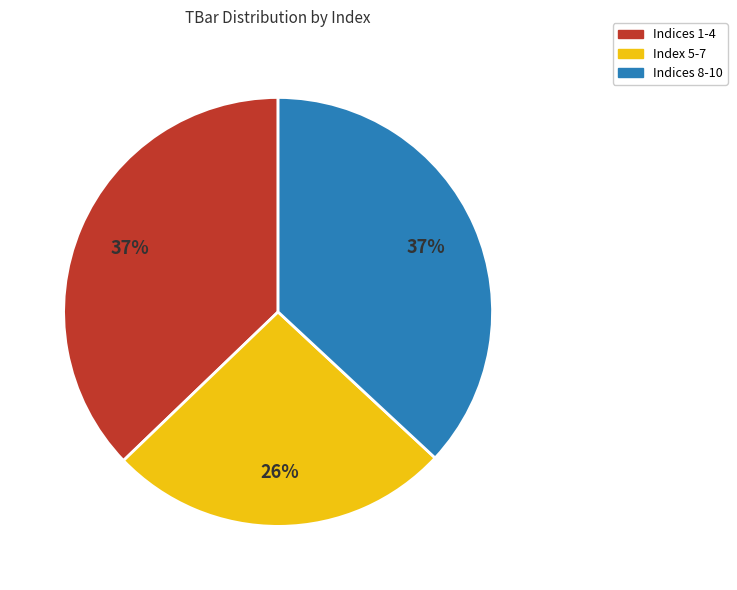

Does any single category account for the majority?

No